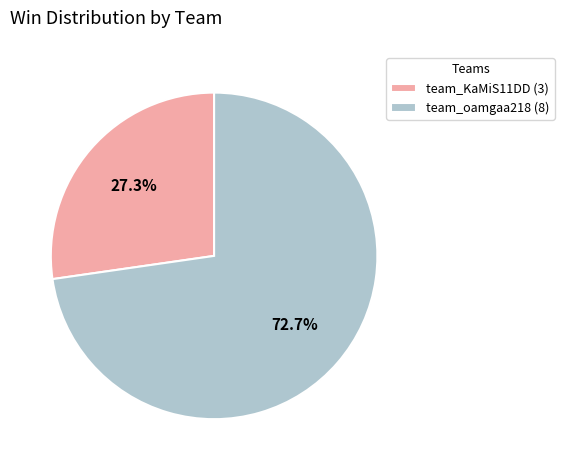

To the nearest percent, what portion does team_KaMiS11DD represent?

27%